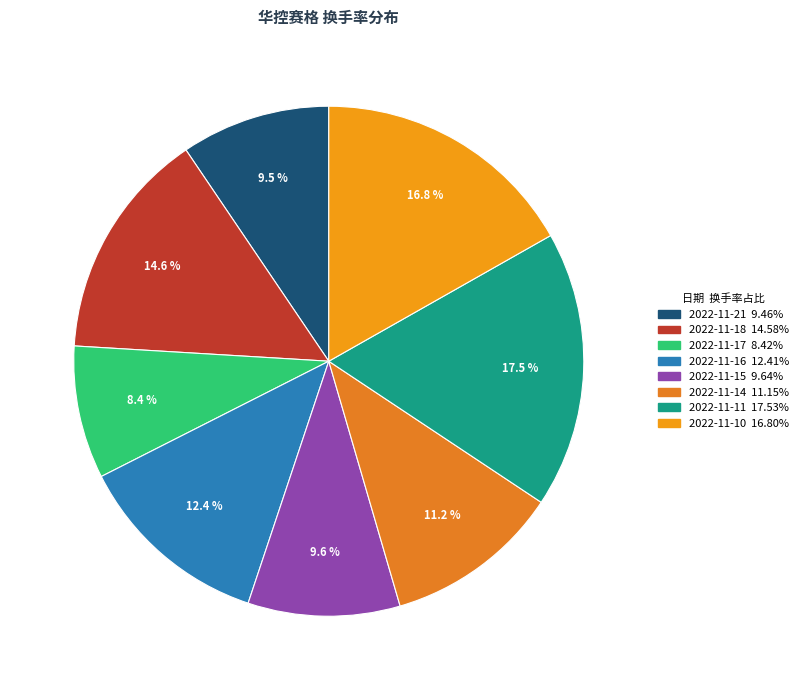

How many slices are in this pie chart?

8